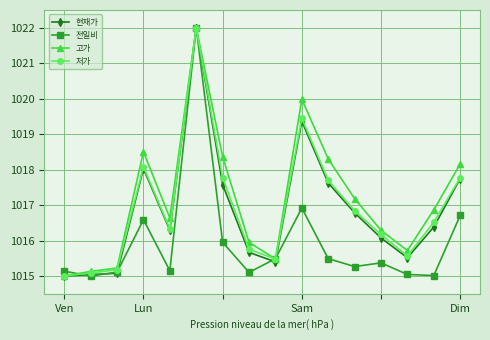

What is the value of the 현재가 point at the 6th from the left?

1022.0